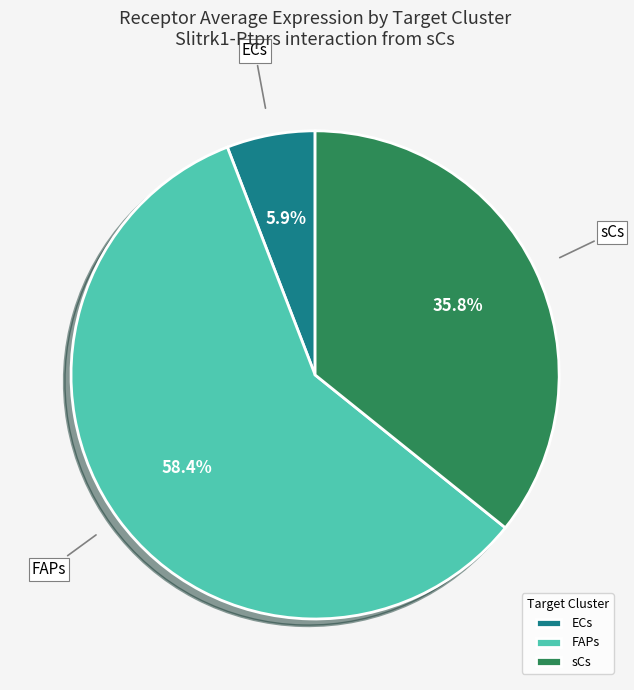

Approximately how many times larger is the value at sCs compared to FAPs?

0.6